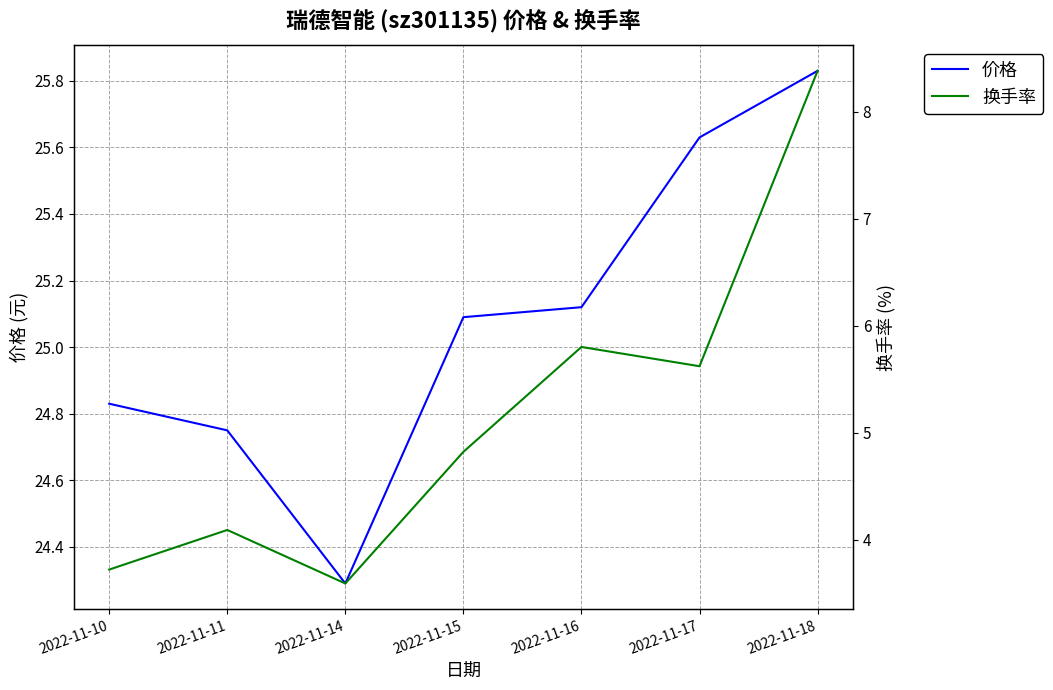

Reading left to right, extract all data points from this chart.

价格: 2022-11-10=24.8	2022-11-11=24.8	2022-11-14=24.3	2022-11-15=25.1	2022-11-16=25.1	2022-11-17=25.6	2022-11-18=25.8
换手率: 2022-11-10=3.7	2022-11-11=4.1	2022-11-14=3.6	2022-11-15=4.8	2022-11-16=5.8	2022-11-17=5.6	2022-11-18=8.4